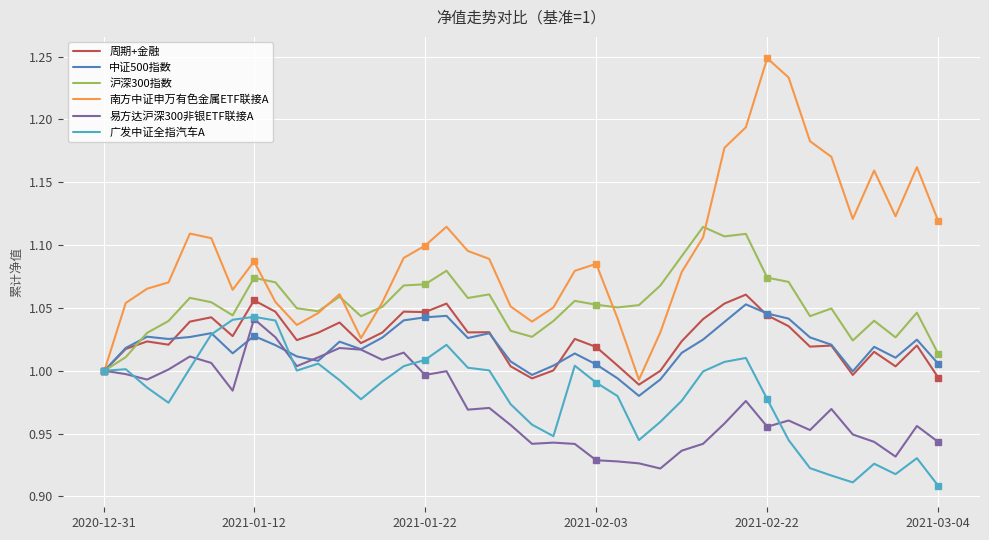

Which category has the lowest value in the 易方达沪深300非银ETF联接A series?

26